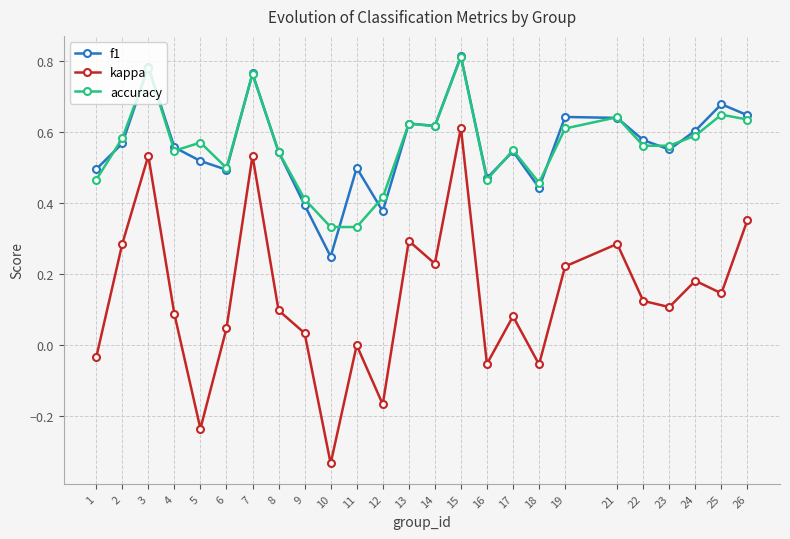

True or false: accuracy and kappa cross at least once.

False